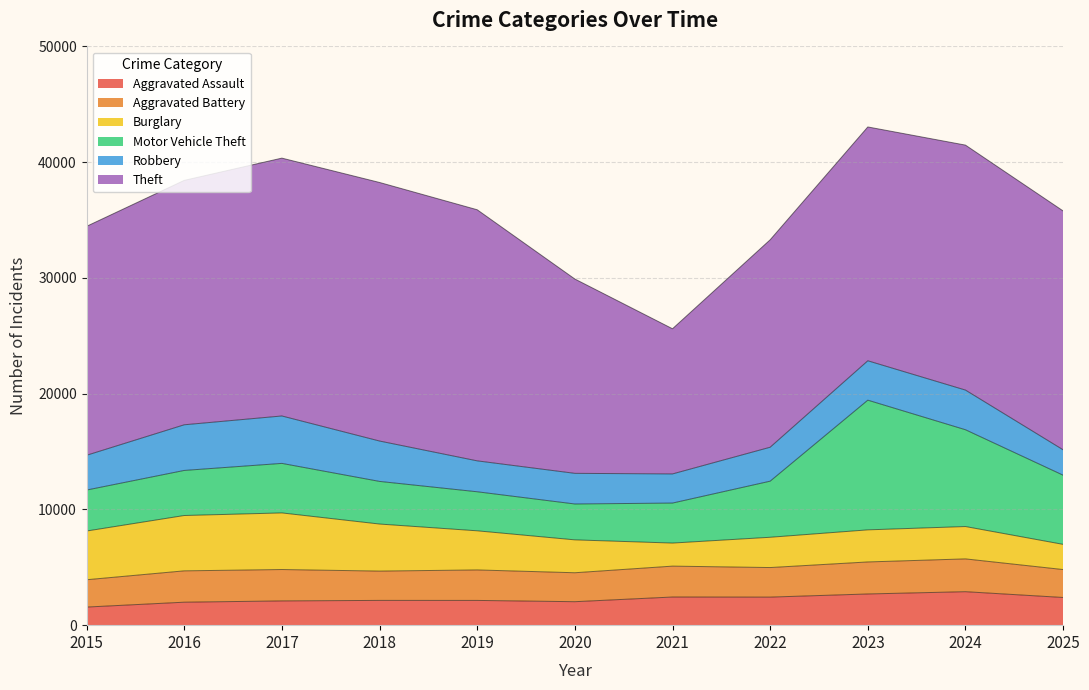

How many series are shown in this chart?

6